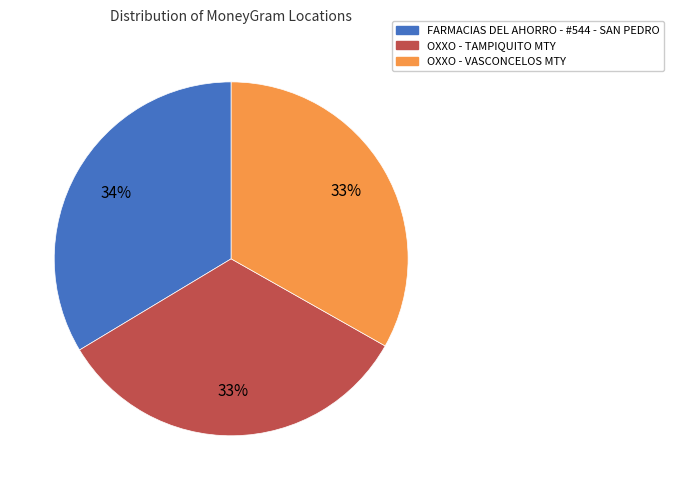

Does OXXO - VASCONCELOS MTY account for over 50% of the chart?

No